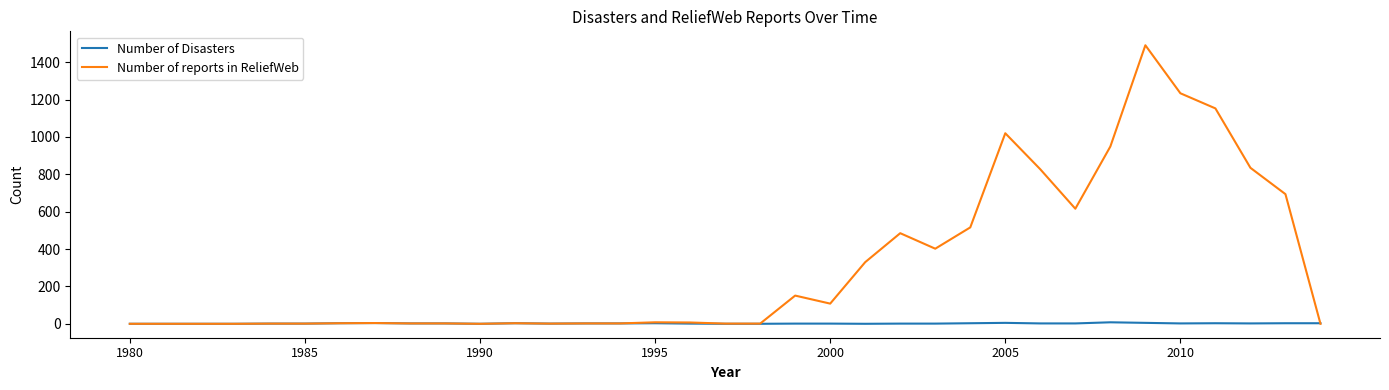

Which series has the largest range (max minus min)?

Number of reports in ReliefWeb